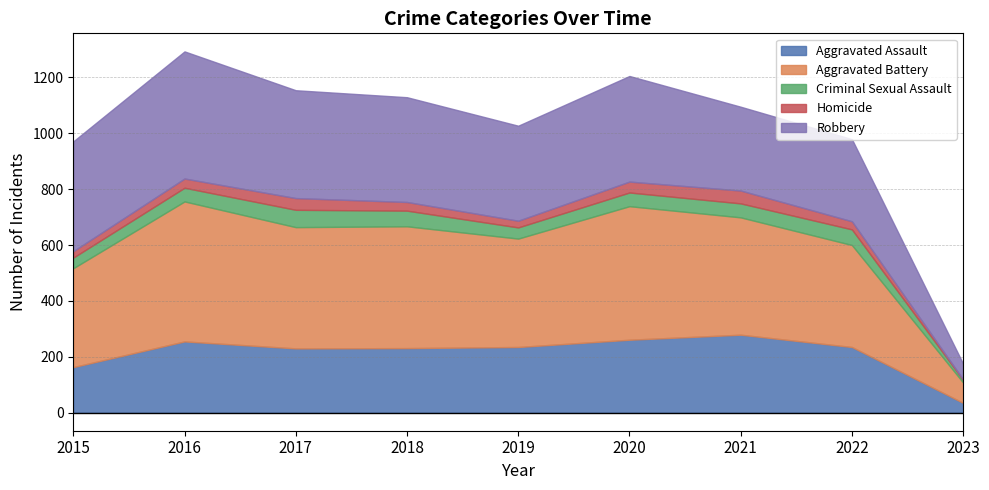

In Criminal Sexual Assault, how many points are higher than both neighbors (excluding endpoints)?

2